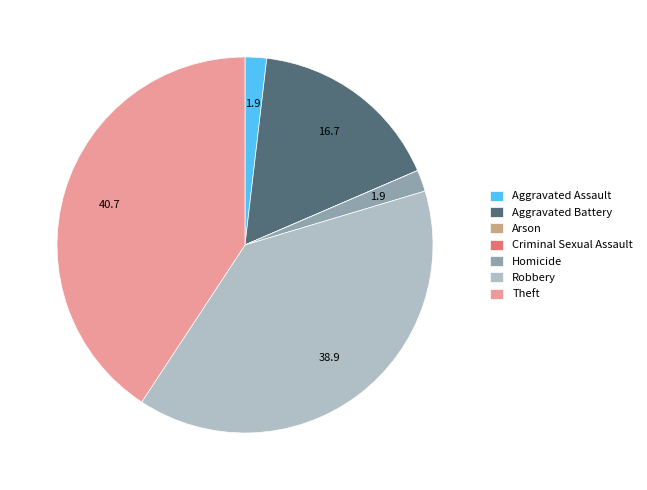

Is it true that Robbery is 34% of the pie?

False